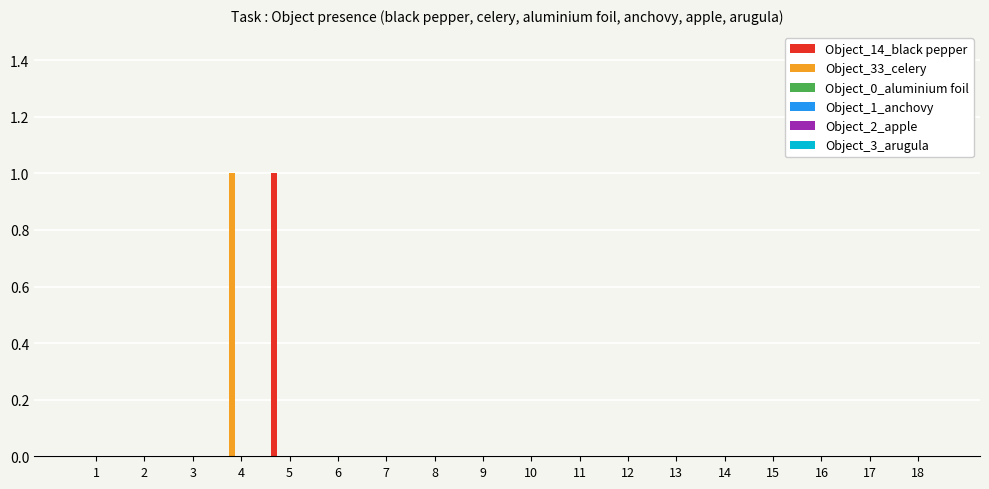

Reading right to left, transcribe all the data shown in this chart.

Object_14_black pepper: 0	0	0	0	0	0	0	0	0	0	0	0	0	1	0	0	0	0
Object_33_celery: 0	0	0	0	0	0	0	0	0	0	0	0	0	0	1	0	0	0
Object_0_aluminium foil: 0	0	0	0	0	0	0	0	0	0	0	0	0	0	0	0	0	0
Object_1_anchovy: 0	0	0	0	0	0	0	0	0	0	0	0	0	0	0	0	0	0
Object_2_apple: 0	0	0	0	0	0	0	0	0	0	0	0	0	0	0	0	0	0
Object_3_arugula: 0	0	0	0	0	0	0	0	0	0	0	0	0	0	0	0	0	0